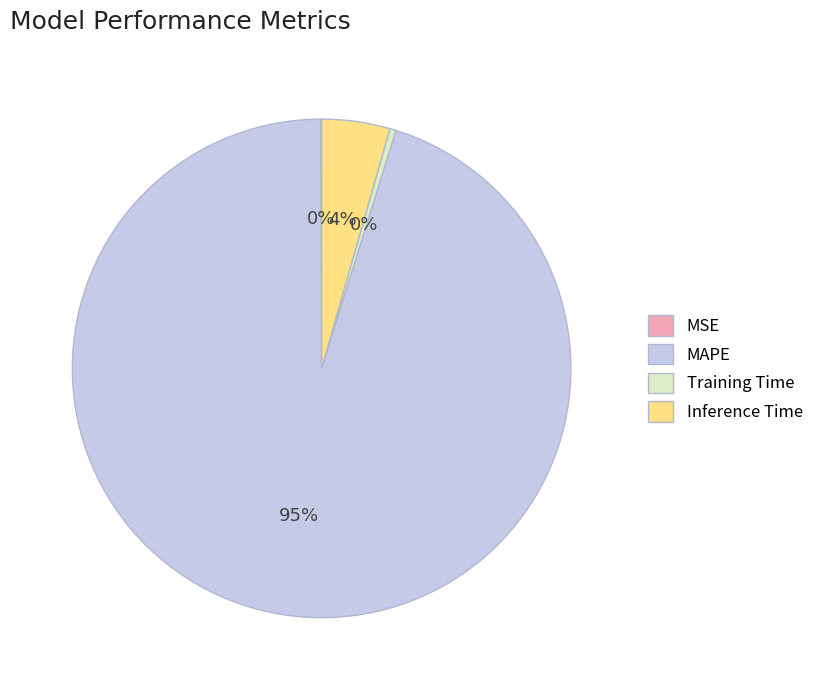

Does MAPE account for over 50% of the chart?

Yes